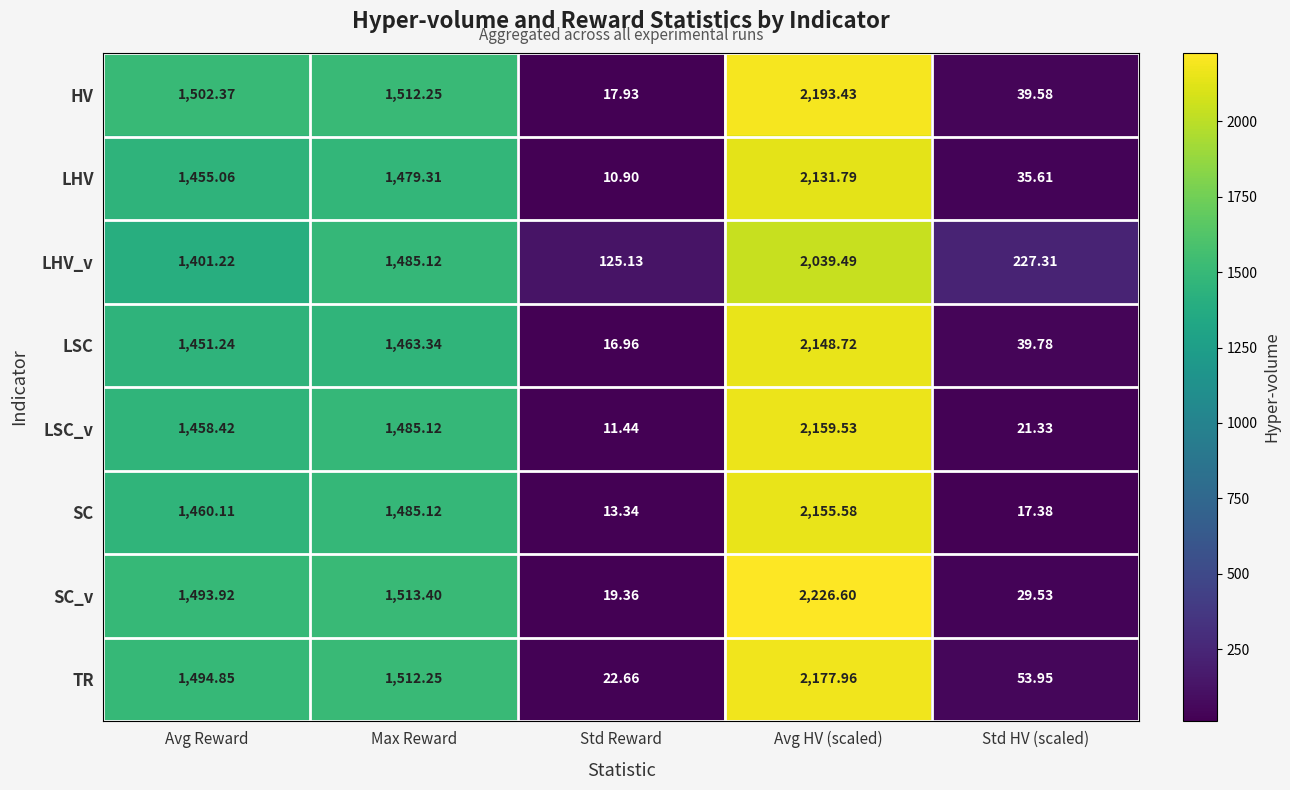

At which label is HV closest to 1105?

Avg Reward